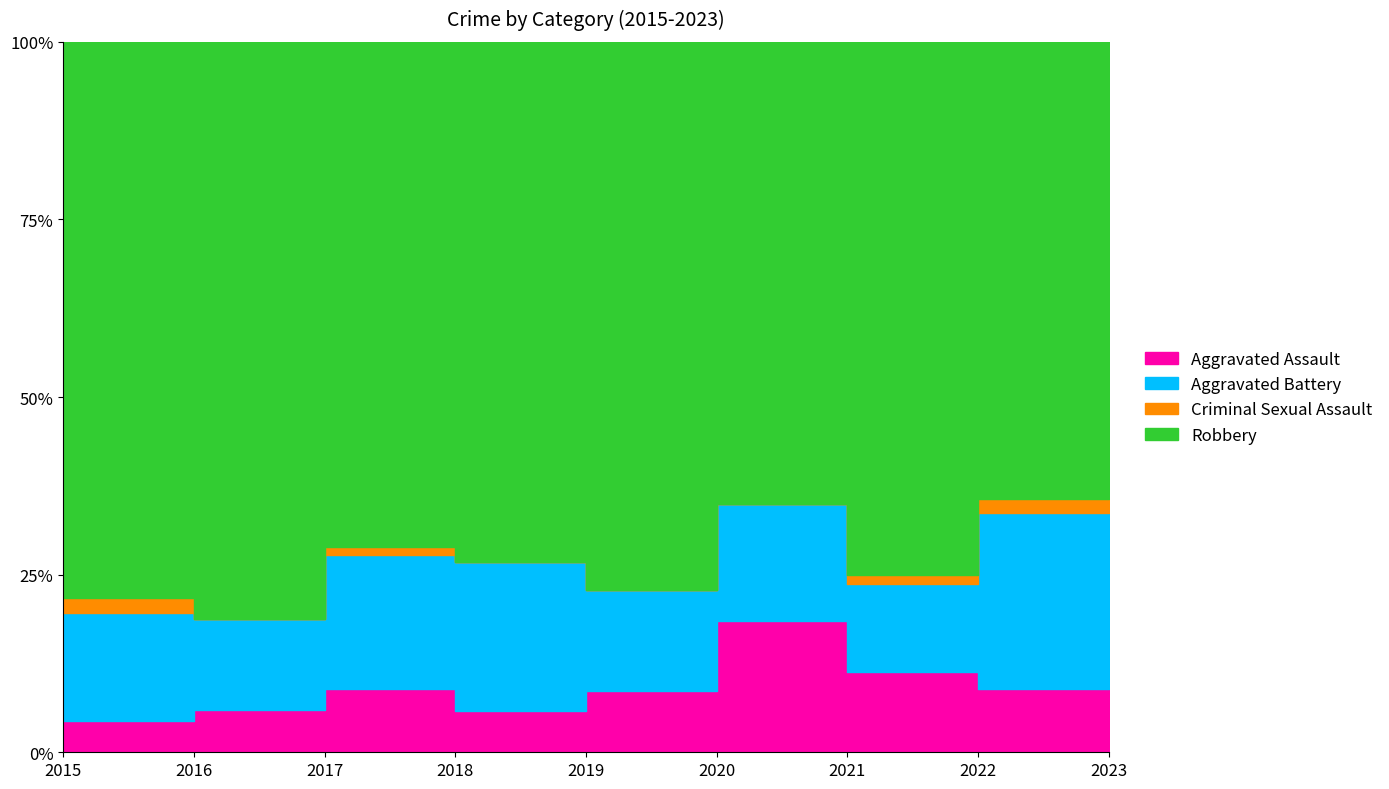

Is it true that Criminal Sexual Assault equals 2 at 2022?

True